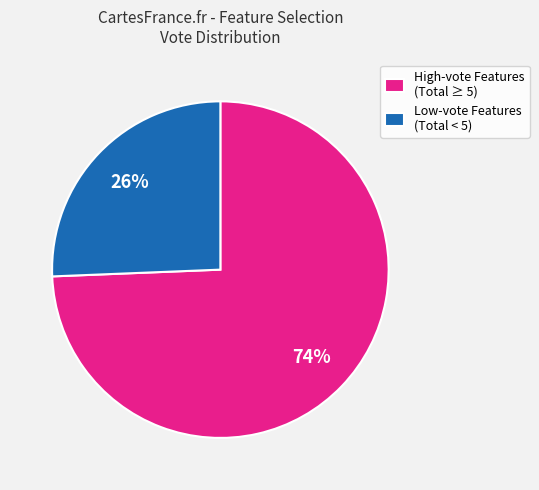

Does High-vote Features (Total ≥ 5) represent more than half of the total?

Yes